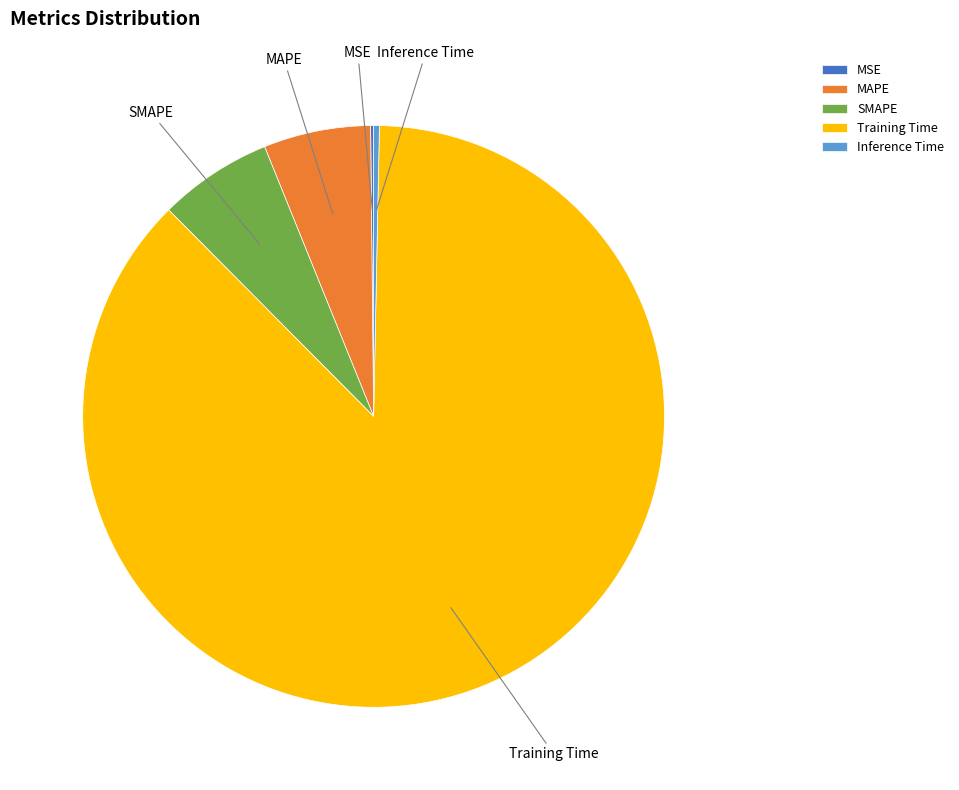

Which category has the biggest portion of the pie?

Training Time